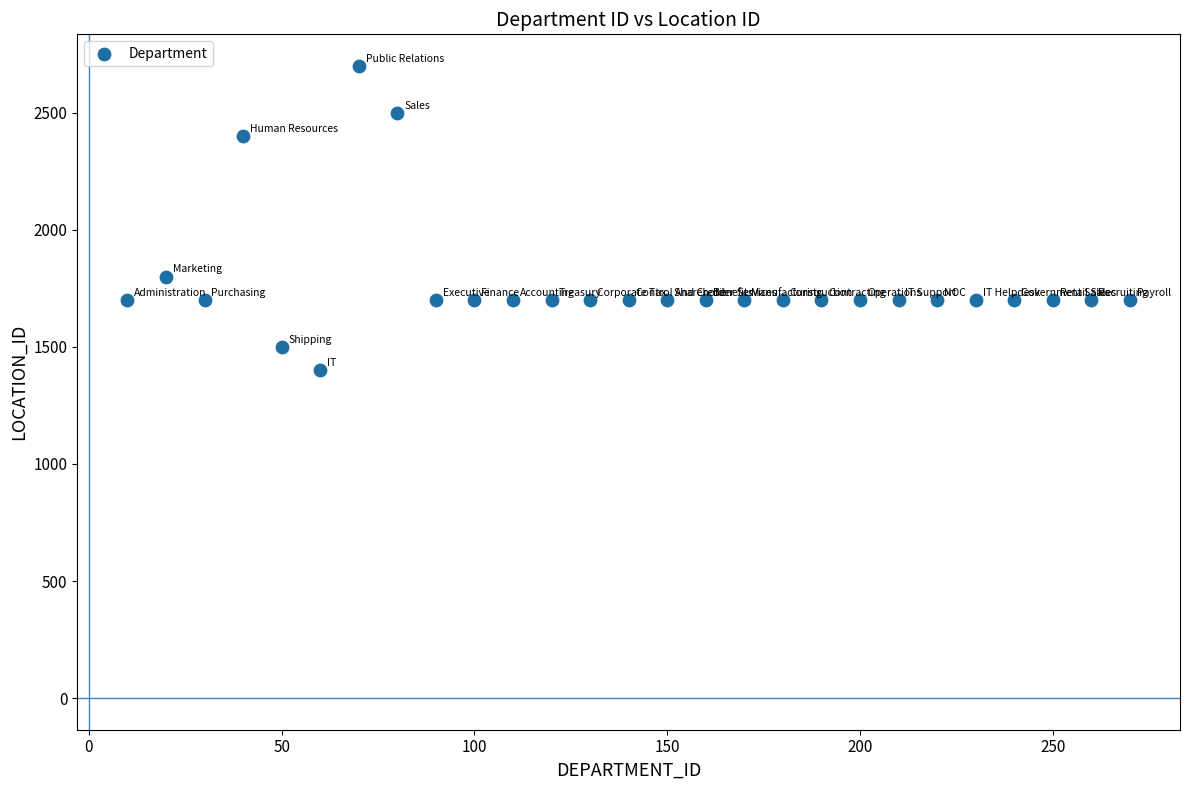

What is the range of Y values (max minus min)?

1300